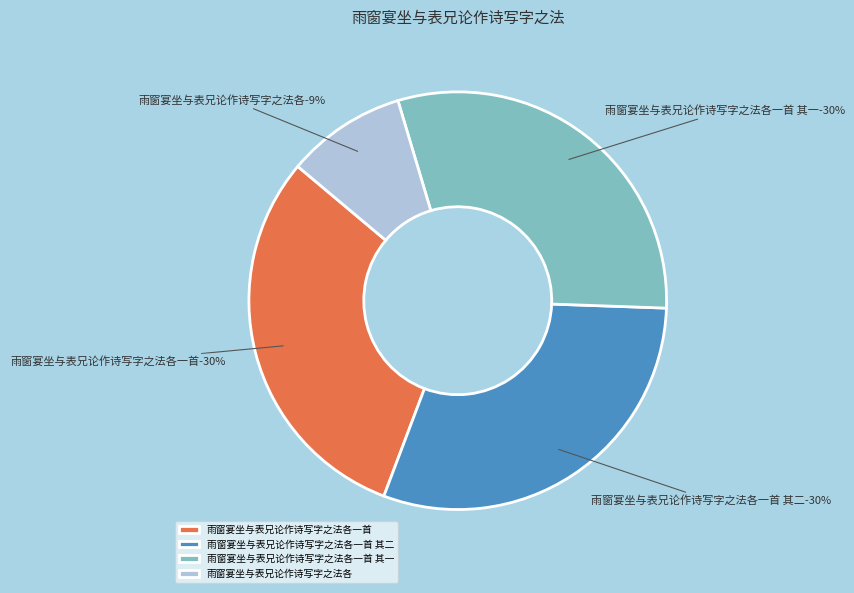

What is the largest slice in the pie chart?

雨窗宴坐与表兄论作诗写字之法各一首